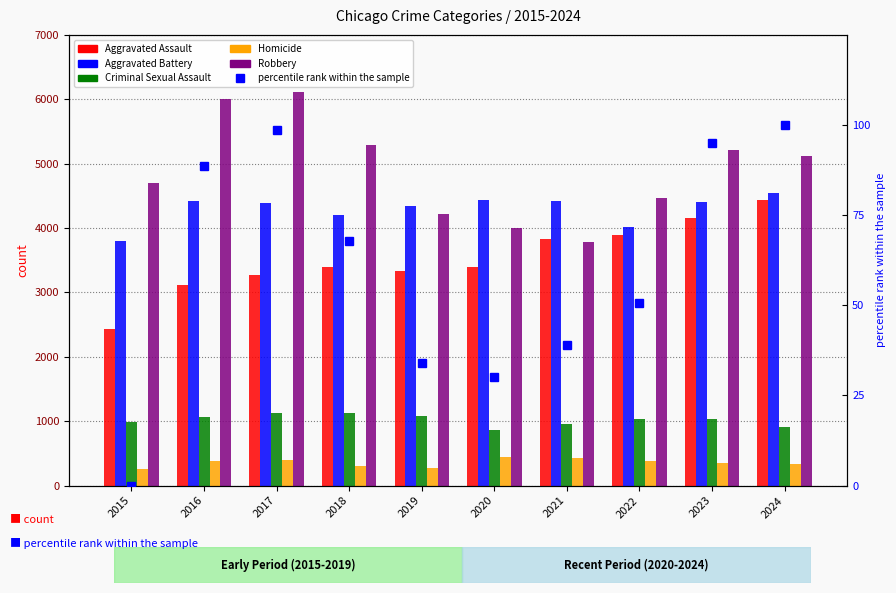

What is the value of the Robbery bar at the 10th from the left?

5121.0